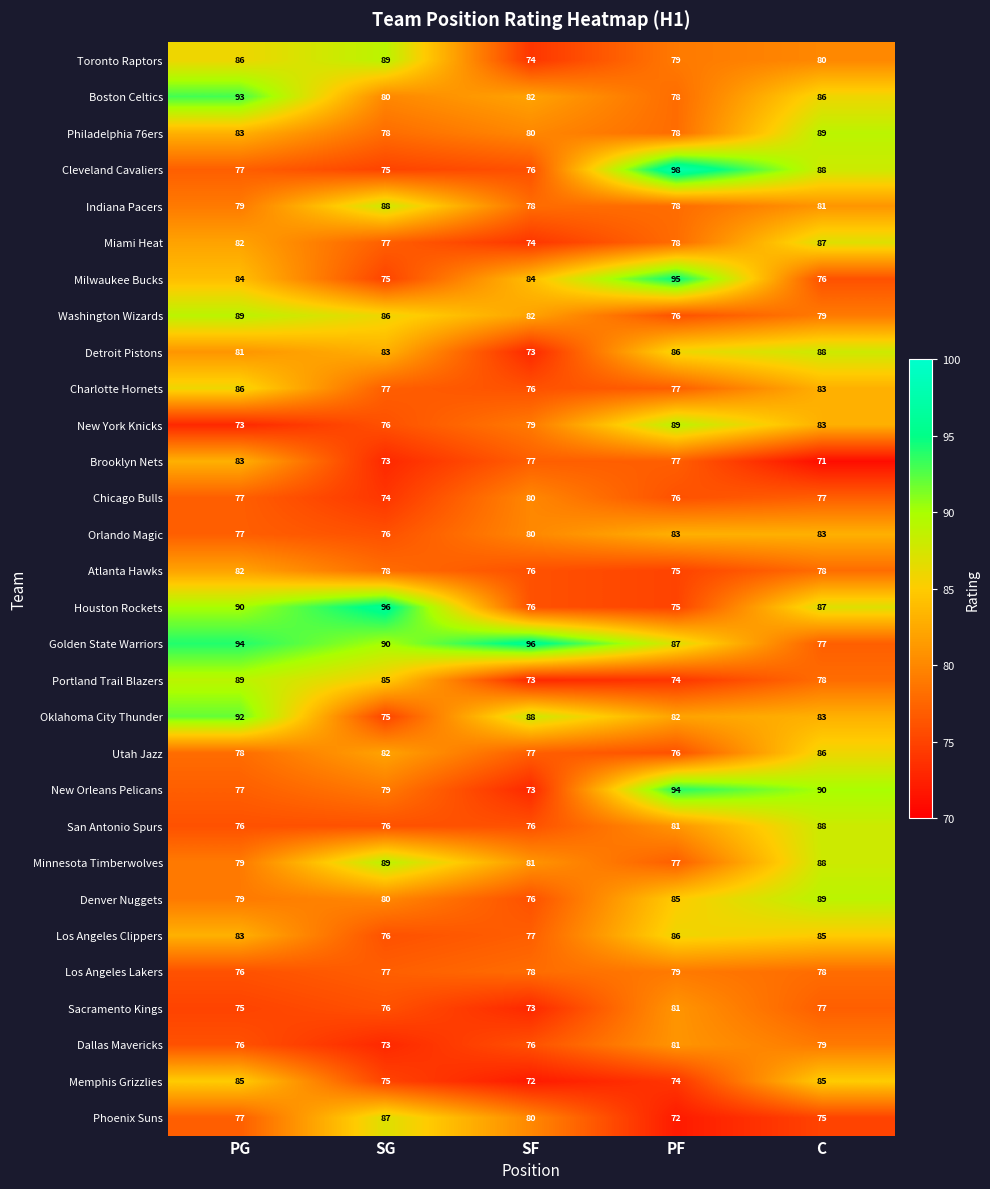

How many distinct data groups are displayed?

30